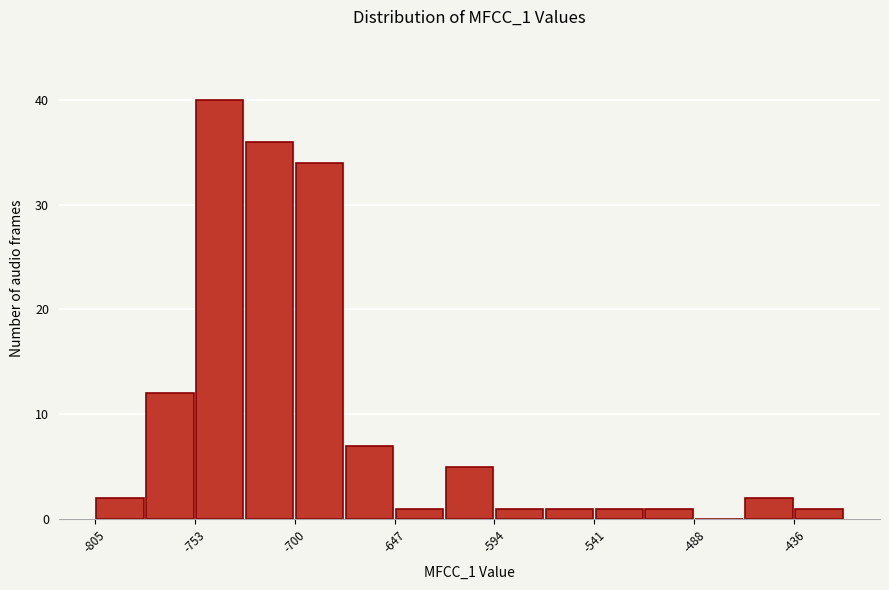

Around what value on the x-axis is the tallest bar? Give the approximate position of its centre, as read against the axis.

-740